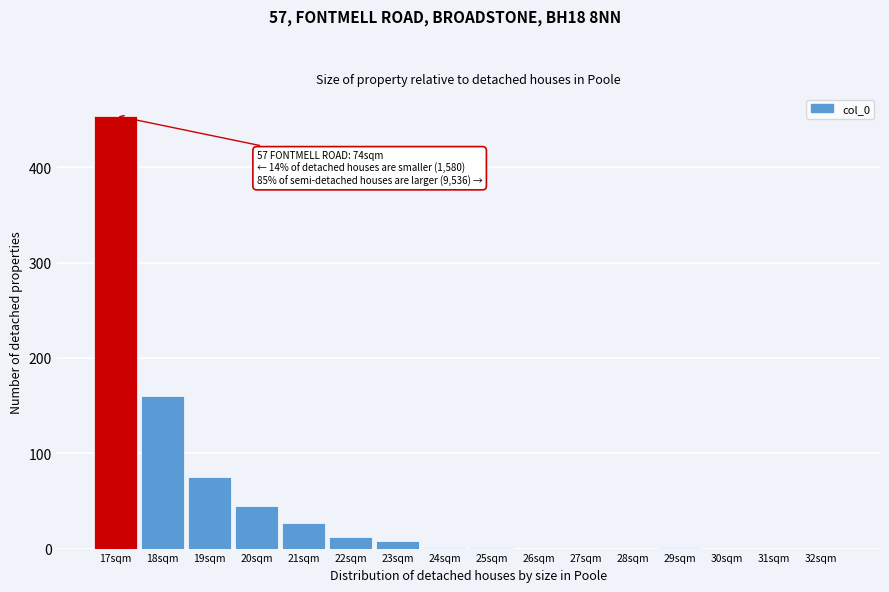

Where is the data nearest to the value 227?

18sqm